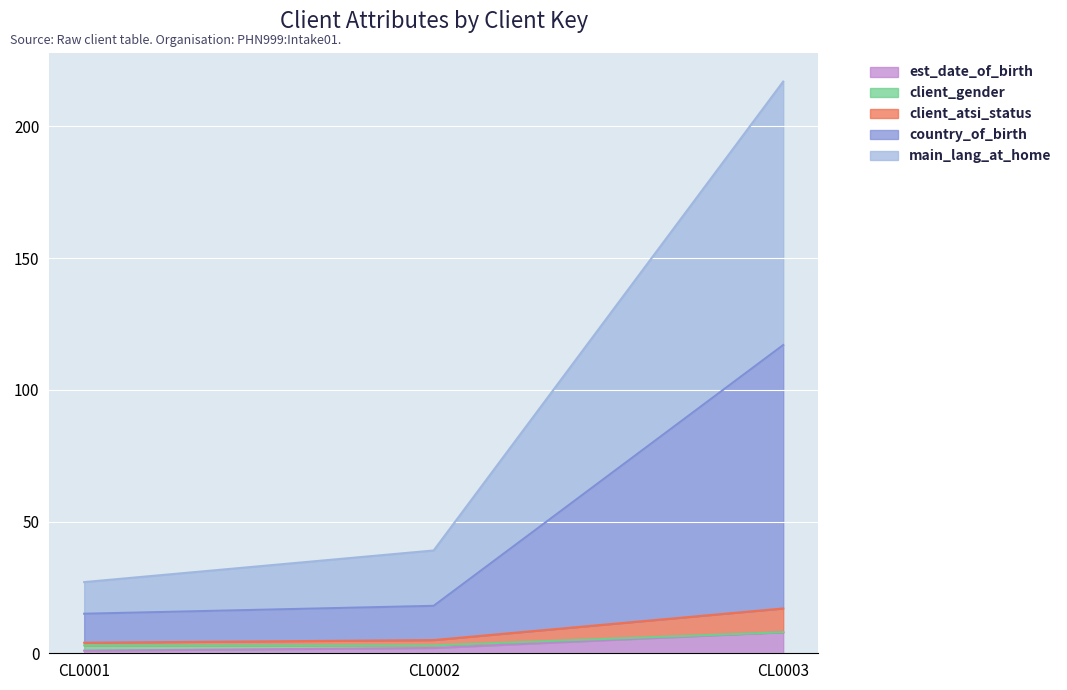

What is the total value across all series at CL0003?

217.0